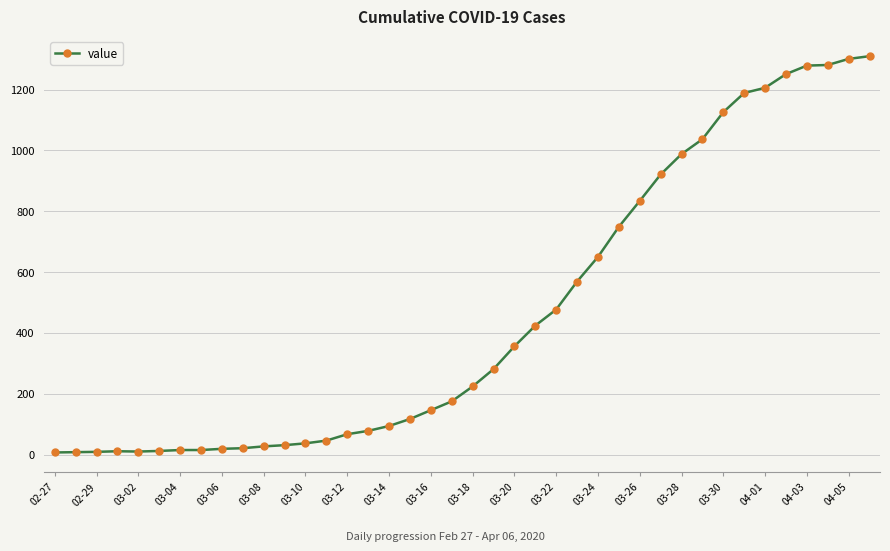

What is the average value?

460